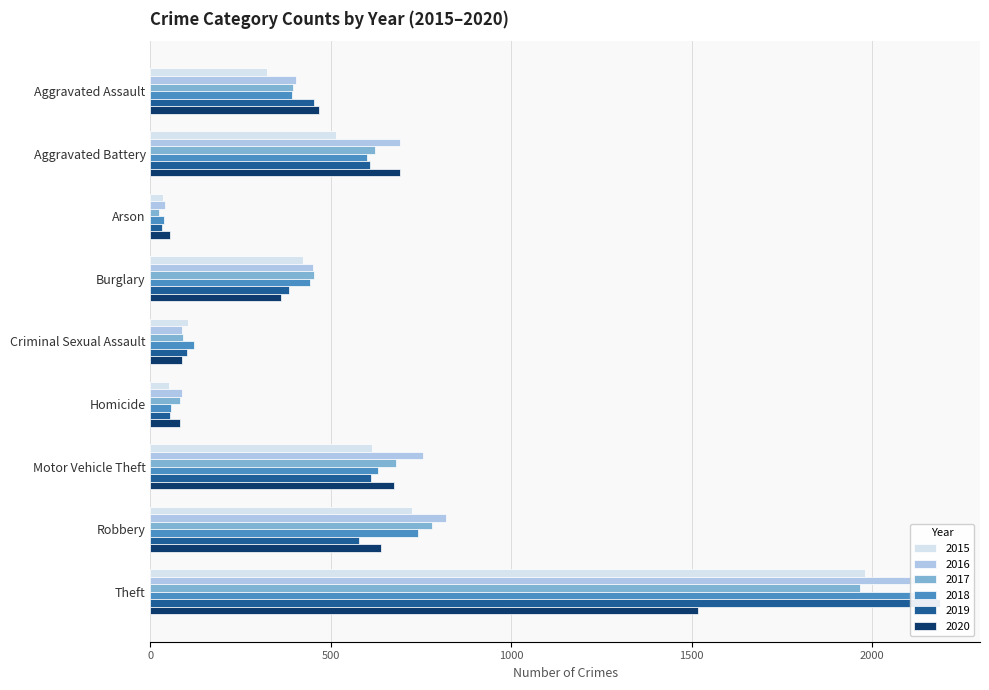

Reading right to left, list all the values displayed in this chart.

2015: Theft=1981	Robbery=726	Motor Vehicle Theft=614	Homicide=50	Criminal Sexual Assault=105	Burglary=422	Arson=35	Aggravated Battery=515	Aggravated Assault=323
2016: Theft=2148	Robbery=819	Motor Vehicle Theft=756	Homicide=87	Criminal Sexual Assault=87	Burglary=451	Arson=40	Aggravated Battery=691	Aggravated Assault=402
2017: Theft=1968	Robbery=780	Motor Vehicle Theft=680	Homicide=82	Criminal Sexual Assault=90	Burglary=453	Arson=23	Aggravated Battery=623	Aggravated Assault=396
2018: Theft=2140	Robbery=741	Motor Vehicle Theft=631	Homicide=56	Criminal Sexual Assault=122	Burglary=443	Arson=37	Aggravated Battery=600	Aggravated Assault=392
2019: Theft=2190	Robbery=577	Motor Vehicle Theft=611	Homicide=53	Criminal Sexual Assault=102	Burglary=383	Arson=32	Aggravated Battery=608	Aggravated Assault=452
2020: Theft=1518	Robbery=639	Motor Vehicle Theft=675	Homicide=81	Criminal Sexual Assault=88	Burglary=363	Arson=55	Aggravated Battery=691	Aggravated Assault=468